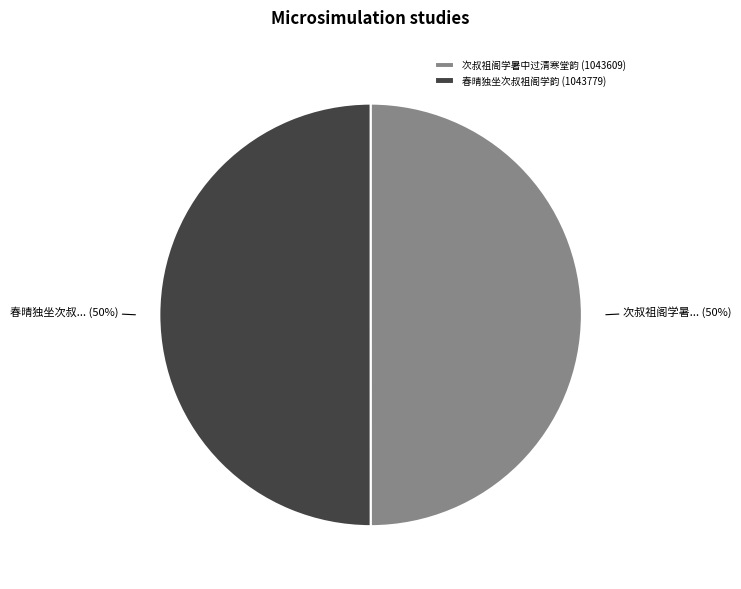

Is the sum of 春晴独坐次叔祖阁学韵 (1043779) and 次叔祖阁学暑中过清寒堂韵 (1043609) greater than half?

Yes